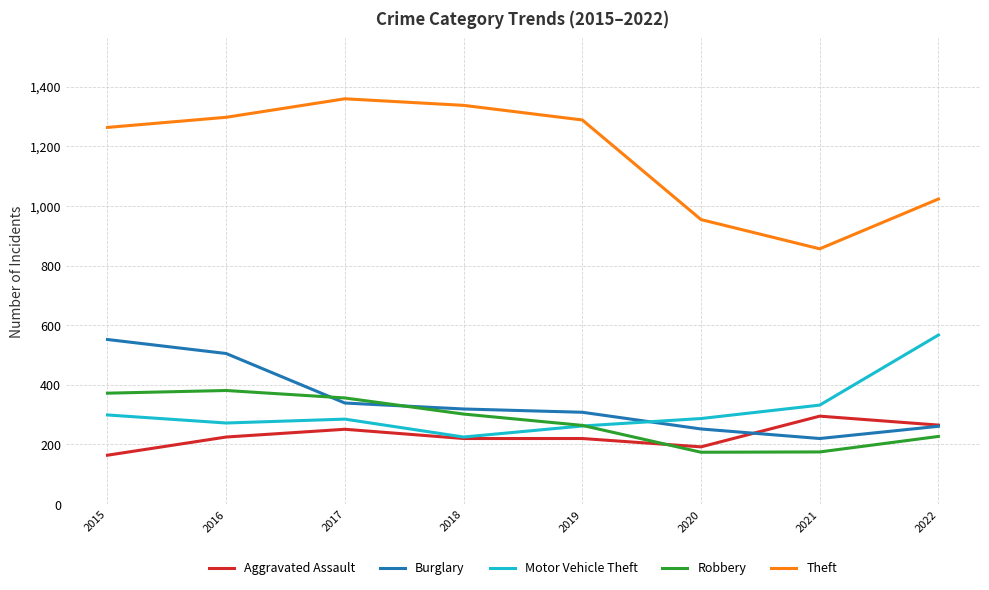

Is it true that Burglary equals 339 at 2017?

True